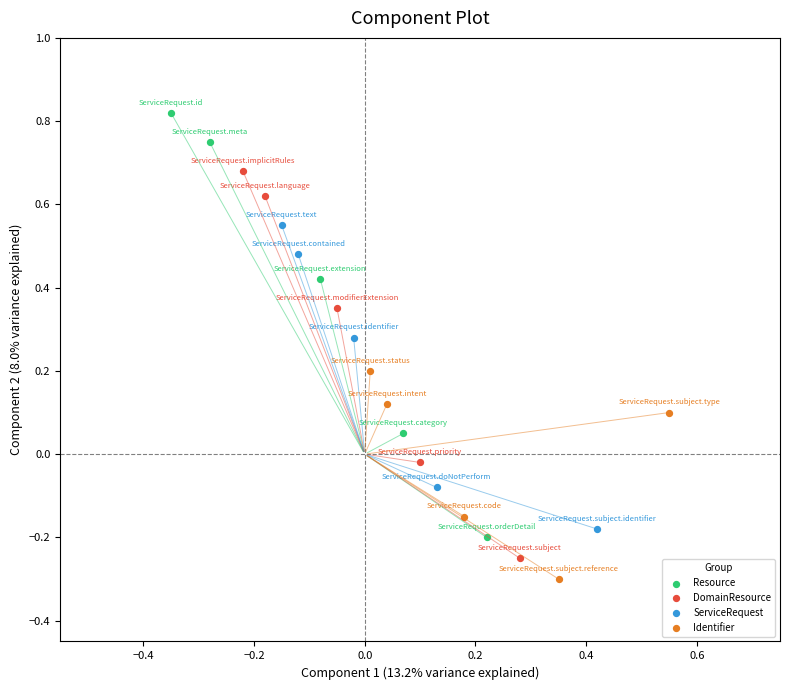

Which series contains the highest Y value?

Resource